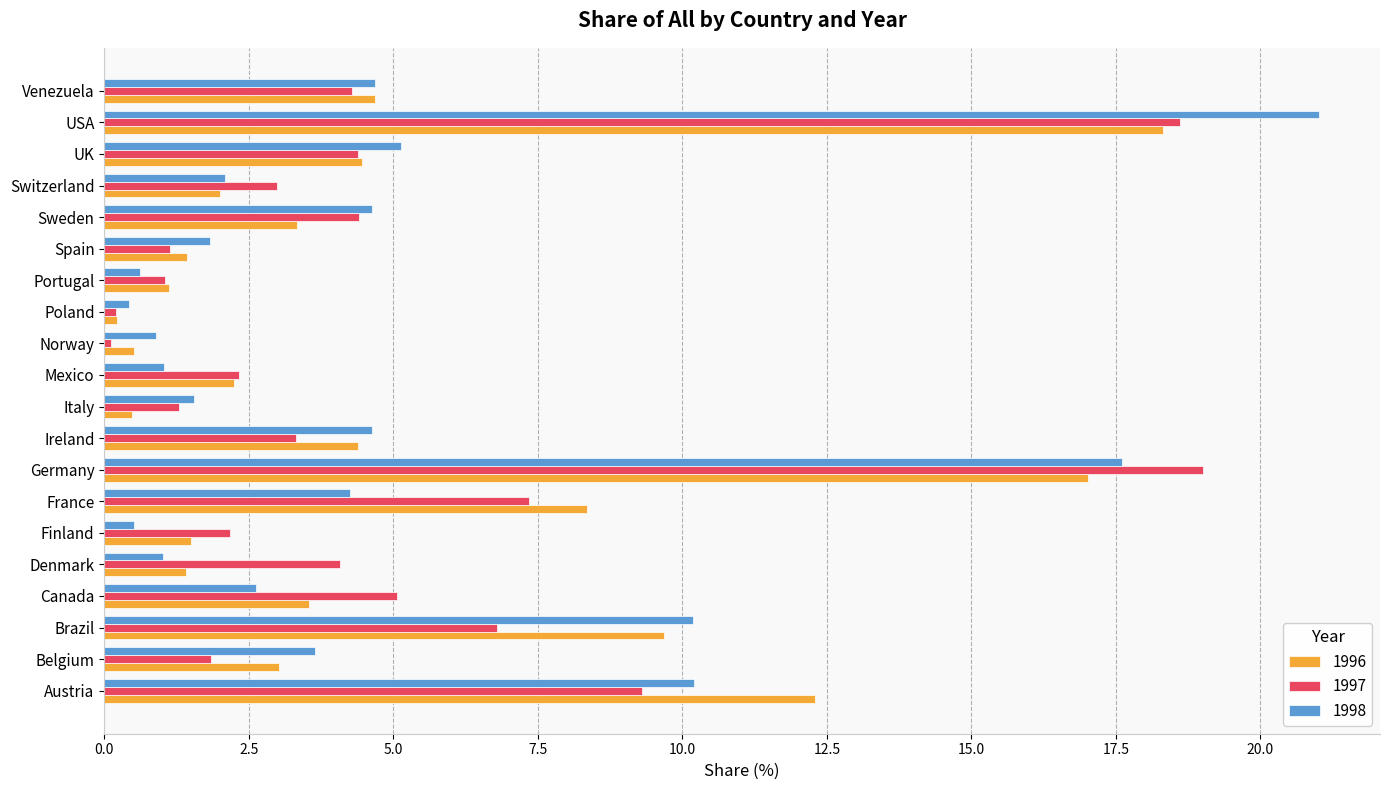

At which category does the chart reach its peak across all series?

USA